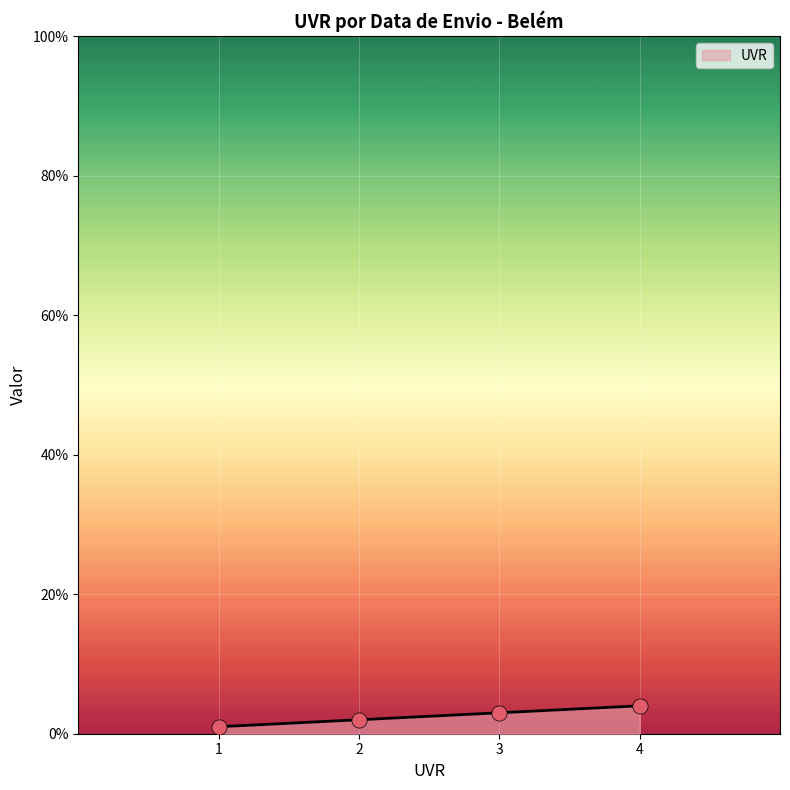

What is the ratio of the value at 2 to the value at 4?

0.5